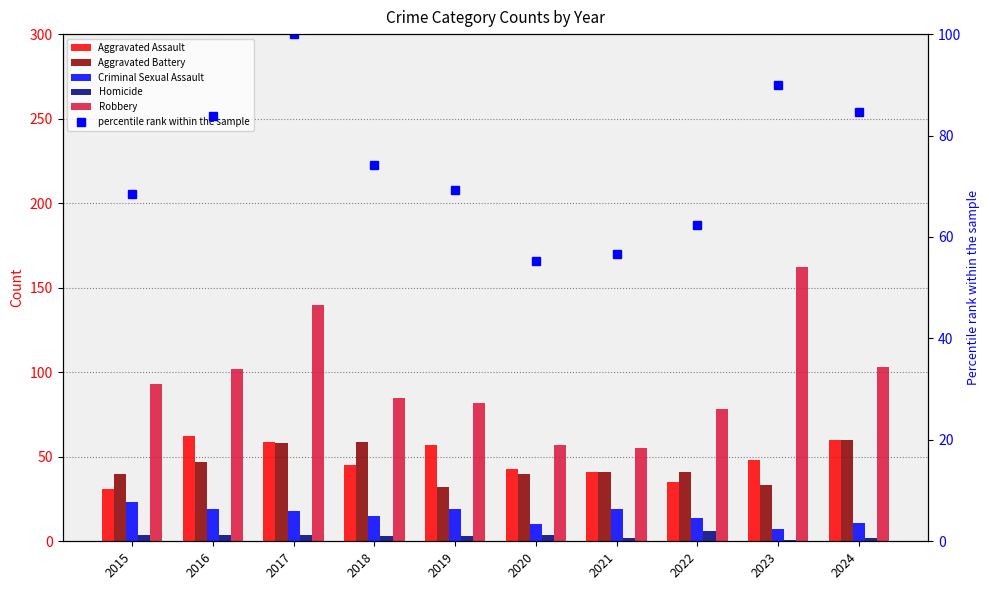

At how many categories does at least one series exceed 39?

10